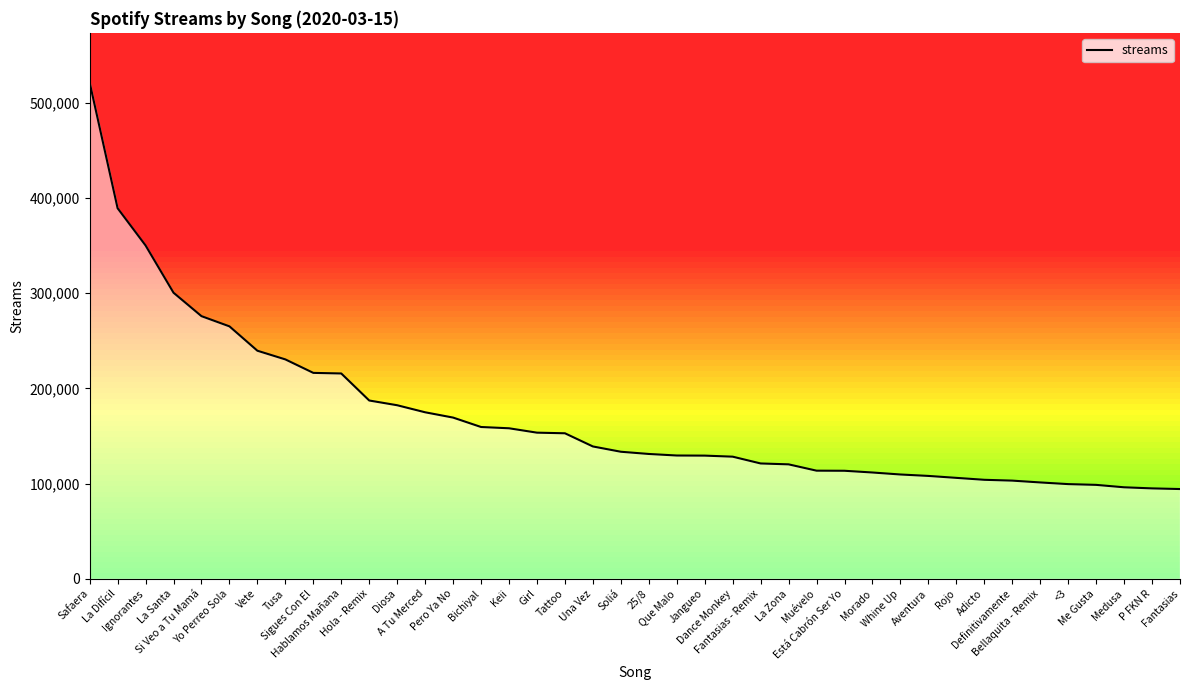

What is the greatest value displayed?

521150